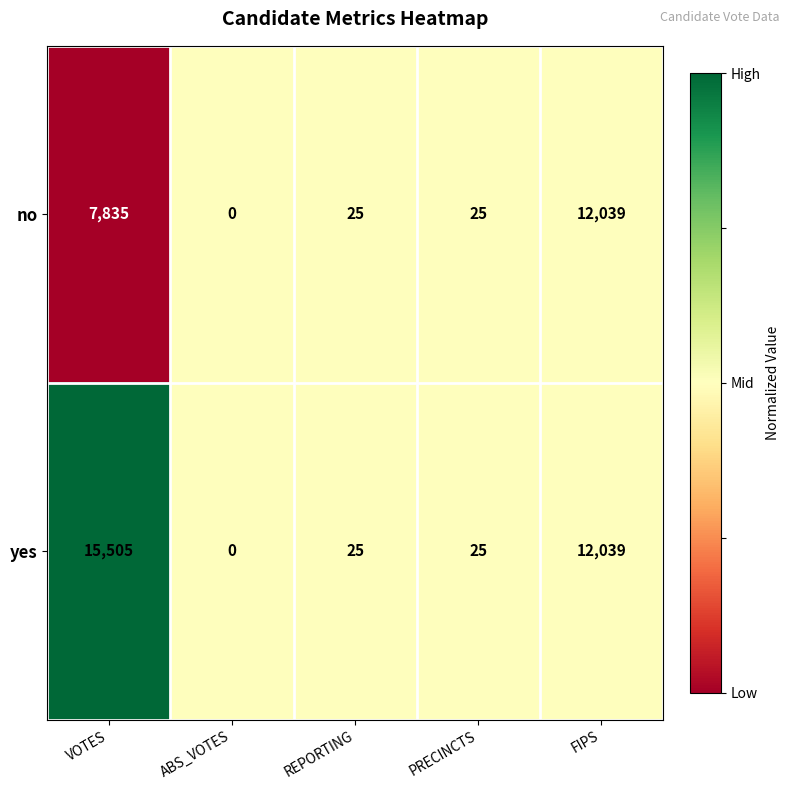

Where does the yes series first go above 25?

VOTES